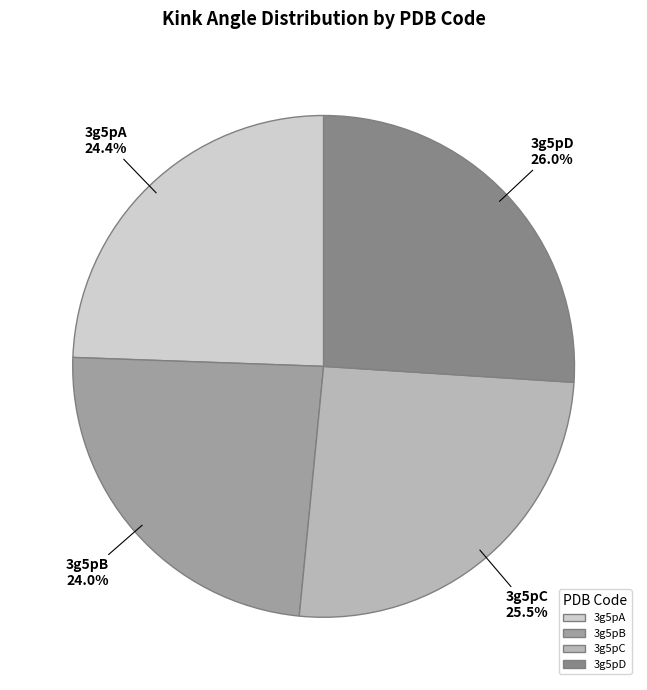

Is 3g5pD the majority of the pie?

No